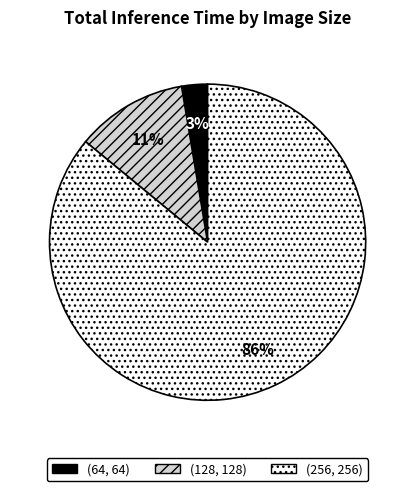

To the nearest percent, what is the difference between the (64, 64) and (256, 256) slice percentages?

83%